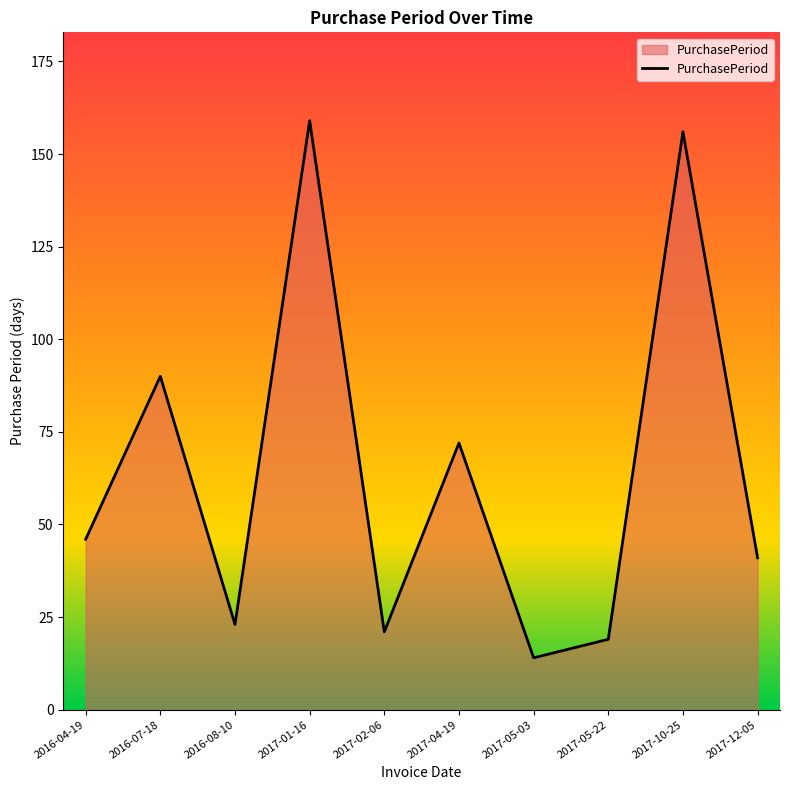

Reading left to right, list all the values displayed in this chart.

46	90	23	159	21	72	14	19	156	41